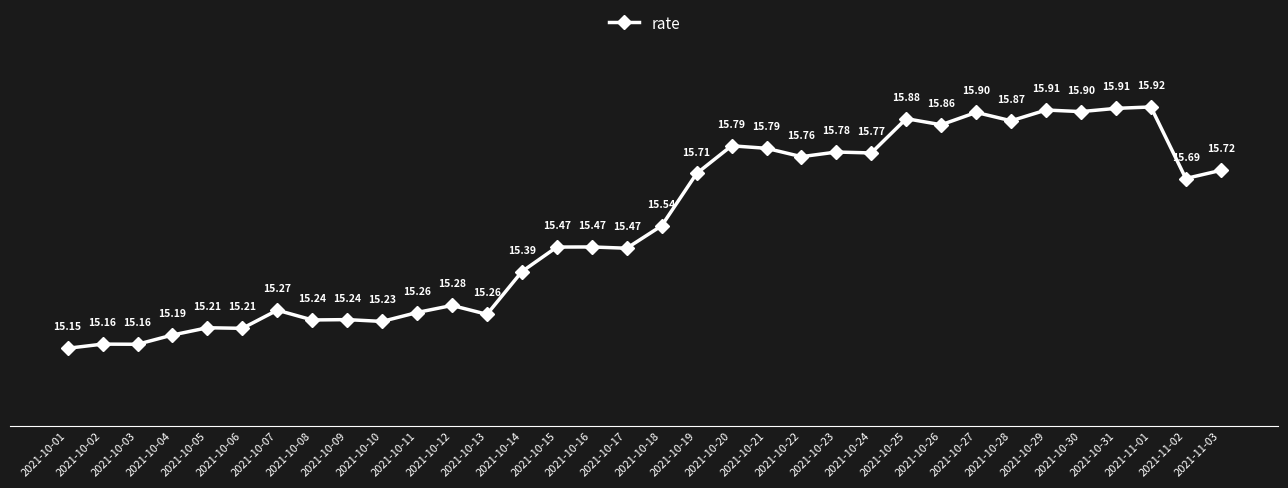

At which category does the chart reach its minimum across all series?

2021-10-01